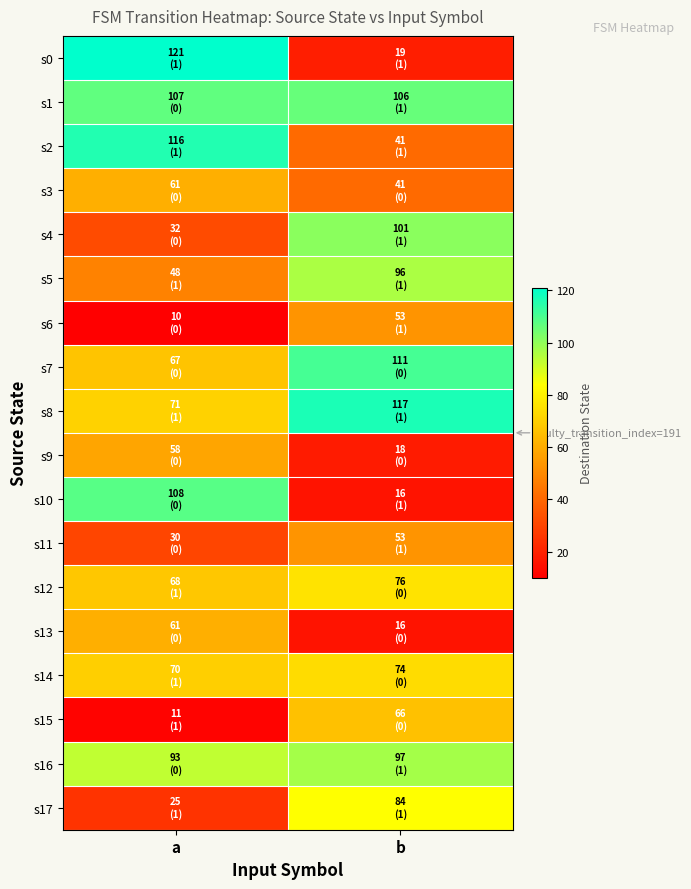

What is the total value across all series at b?

1185